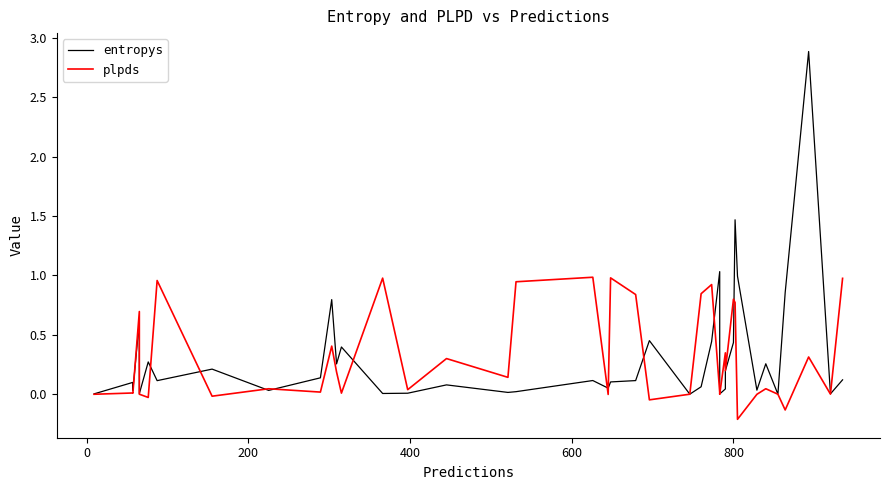

Is it true that entropys equals 0.4 at 34?

False